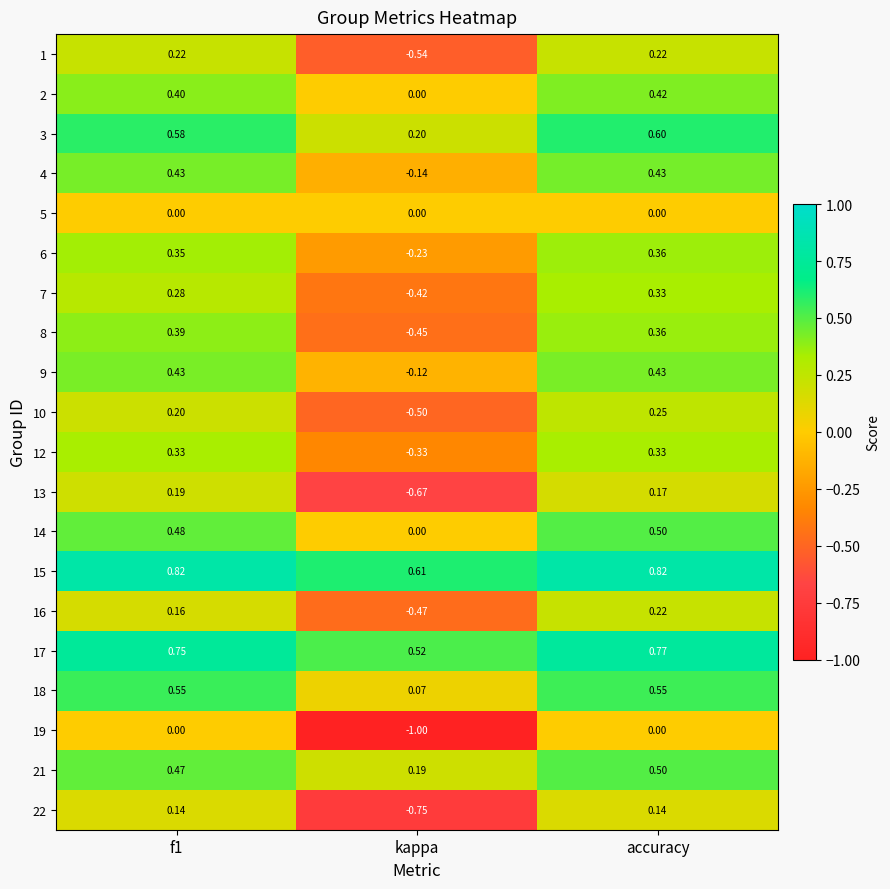

Which category has the lowest value in the 8 series?

kappa